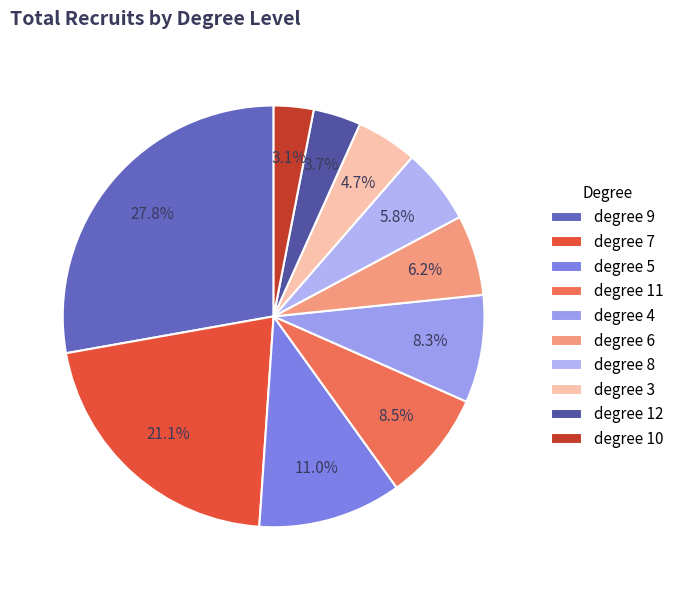

How many segments does this pie chart have?

10